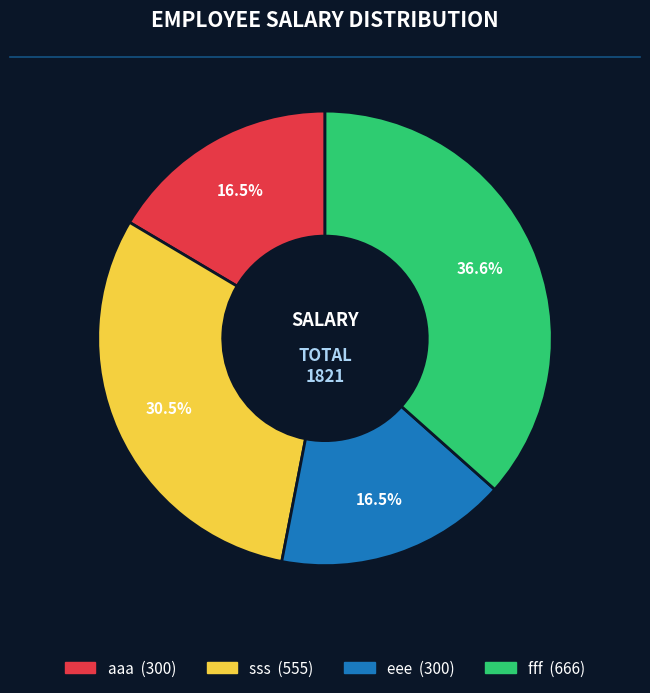

What is the largest slice in the pie chart?

fff